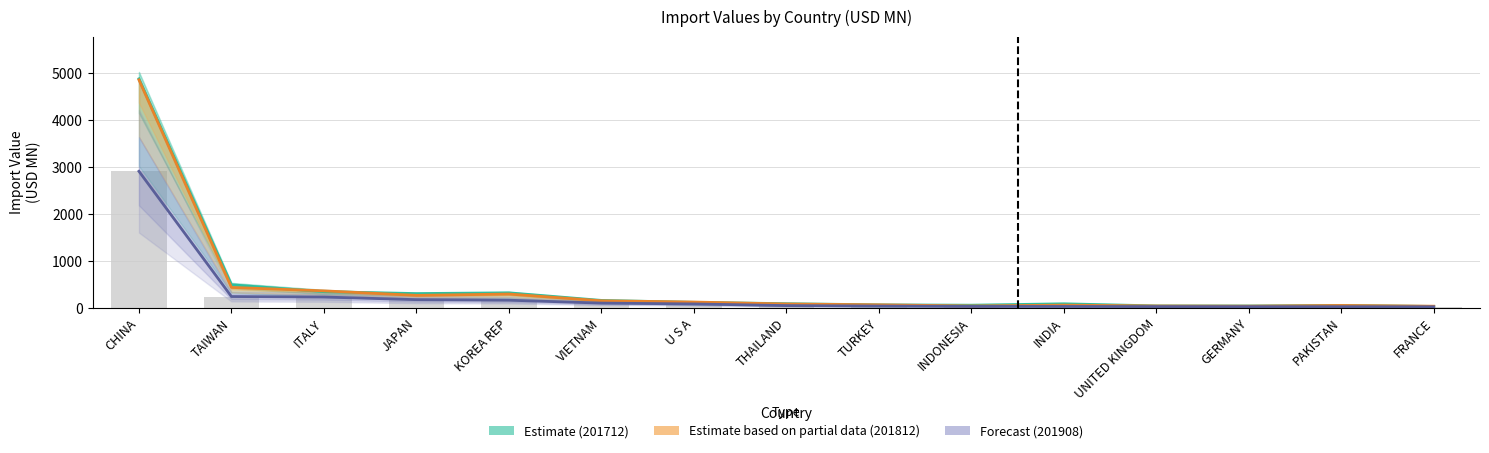

The Estimate based on partial data (201812) series shows 33.4 at INDONESIA. True or false?

True